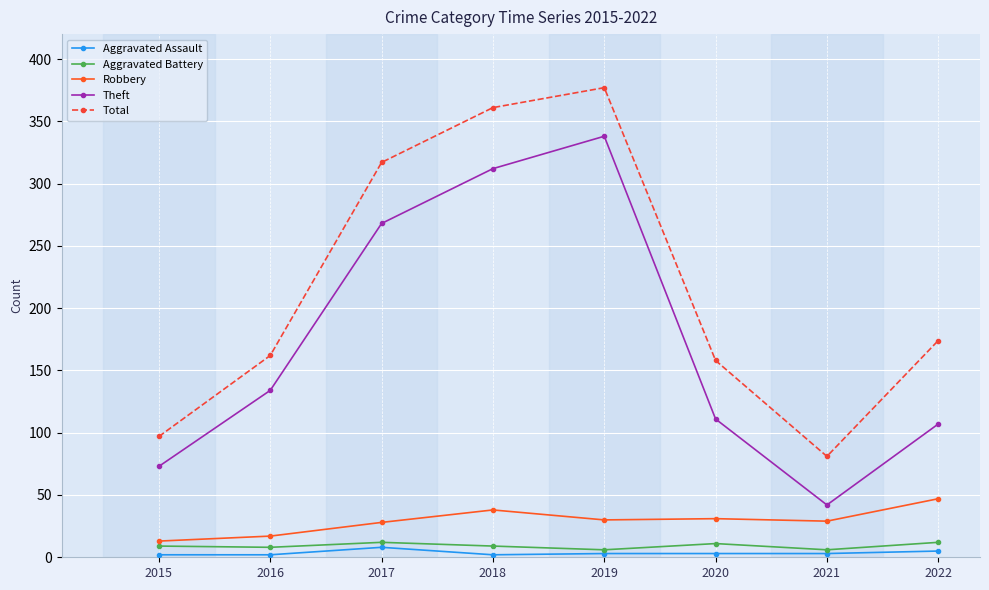

At which label is Theft closest to 190?

2016